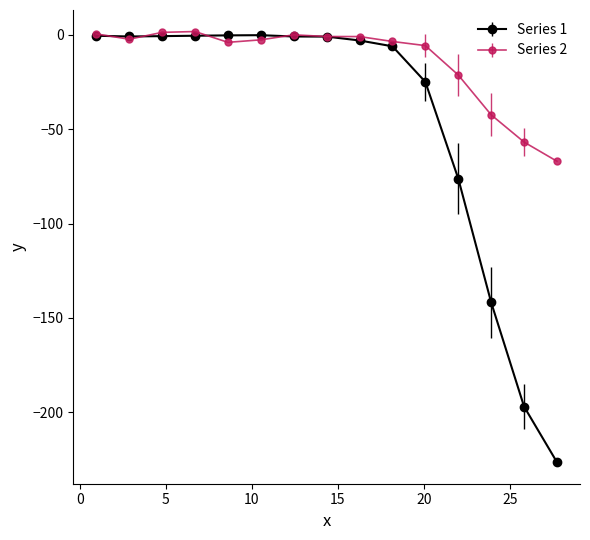

Which series has the widest spread of values?

Series 1